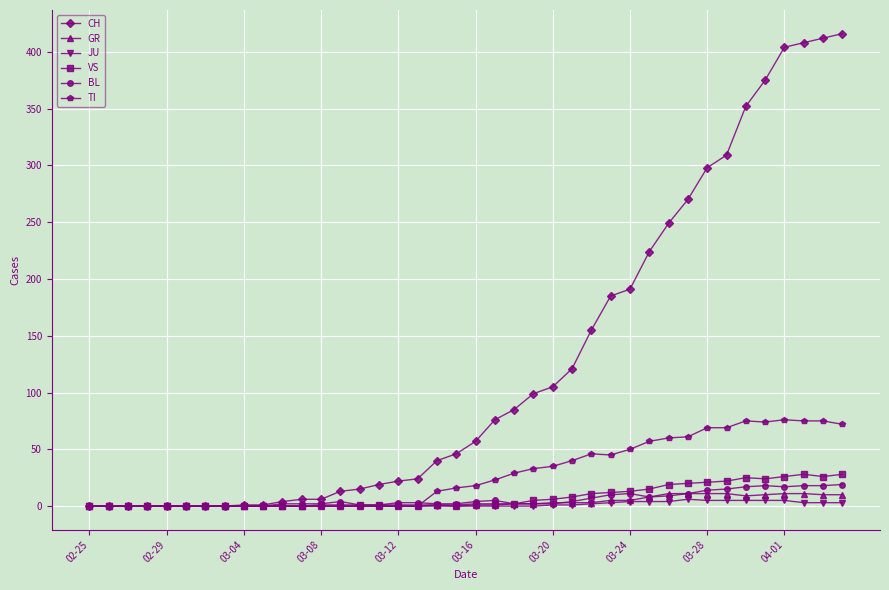

Which series has the largest range (max minus min)?

CH